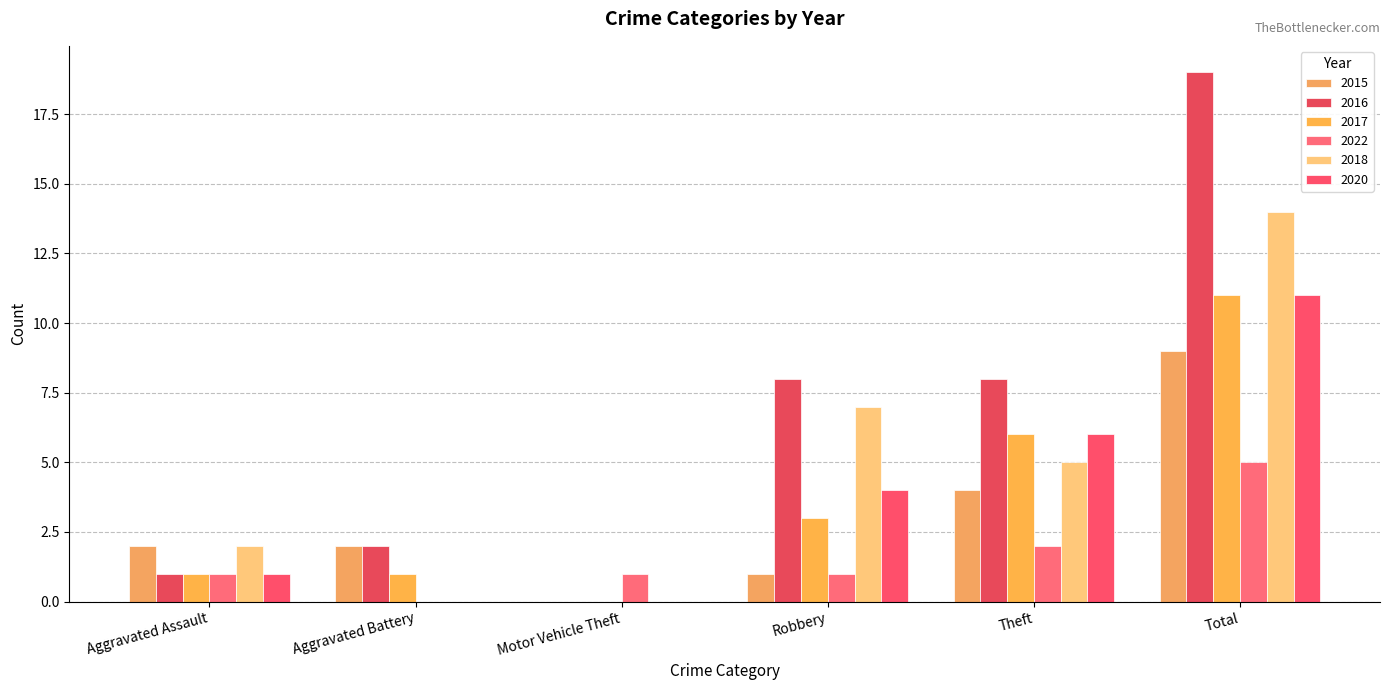

How many series are shown in this chart?

6